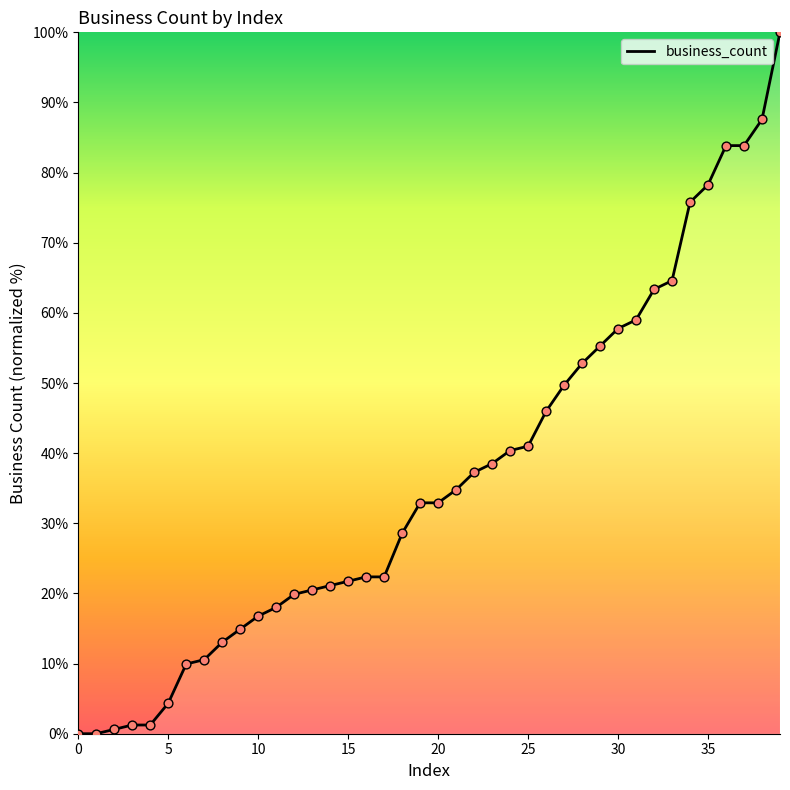

What is the greatest value displayed?

100.0